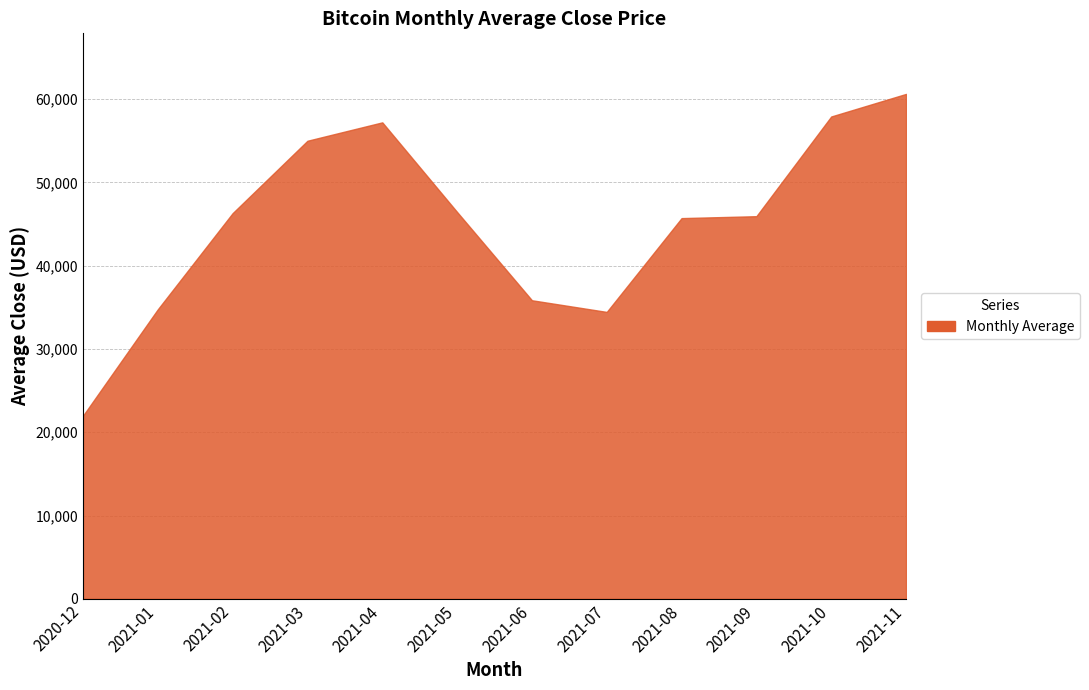

How many data points are above 46306?

6